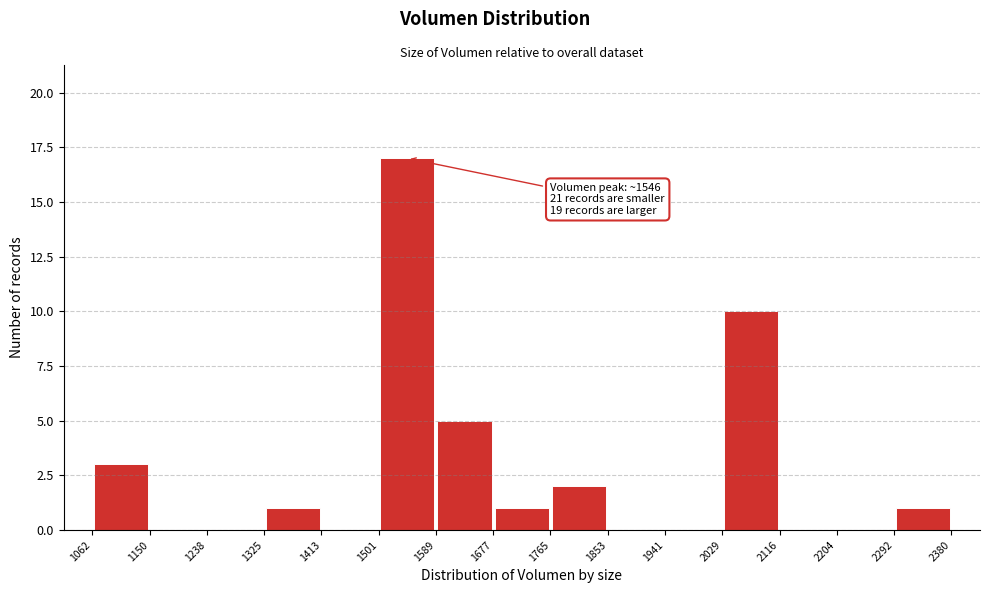

Over which range of the x-axis is the bar tallest?

1501 to 1589